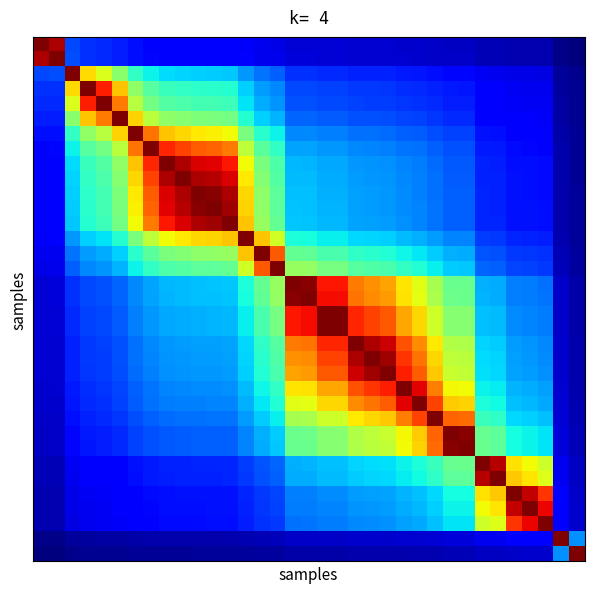

At which category does the chart reach its minimum across all series?

34